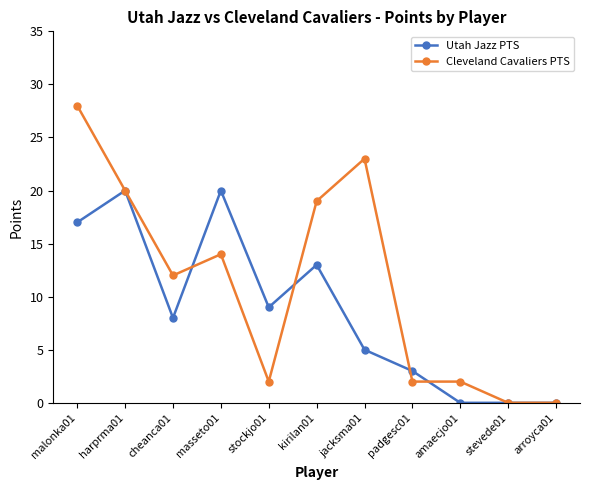

Where does the Cleveland Cavaliers PTS series first go above 12?

malonka01